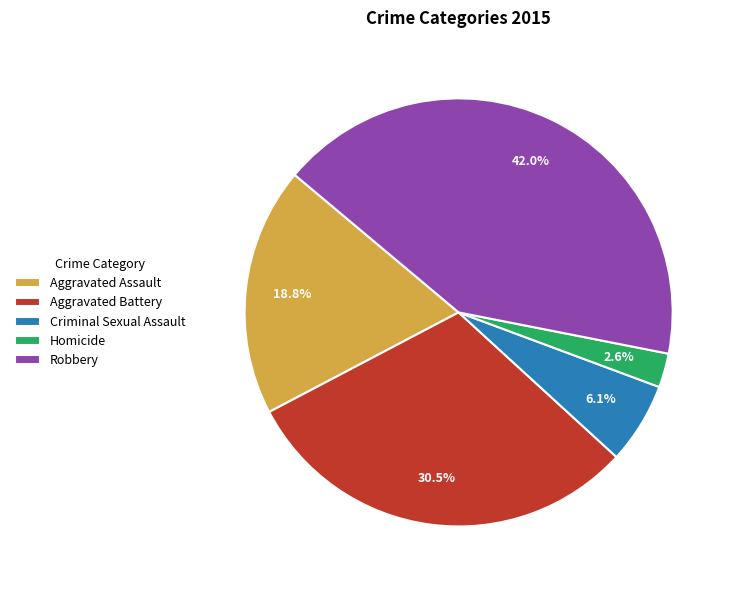

How many slices are in this pie chart?

5